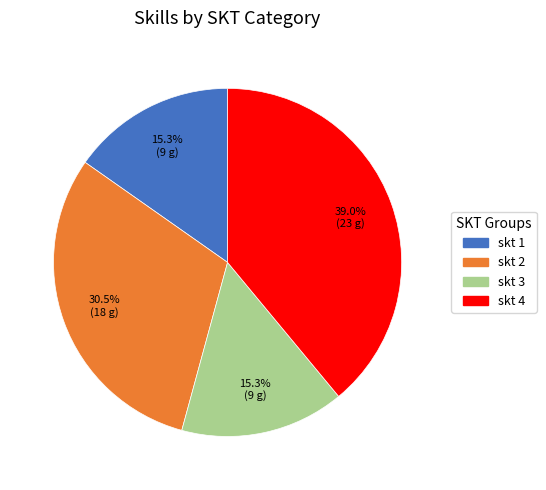

Approximately how many times larger is the value at skt 1 compared to skt 2?

0.5